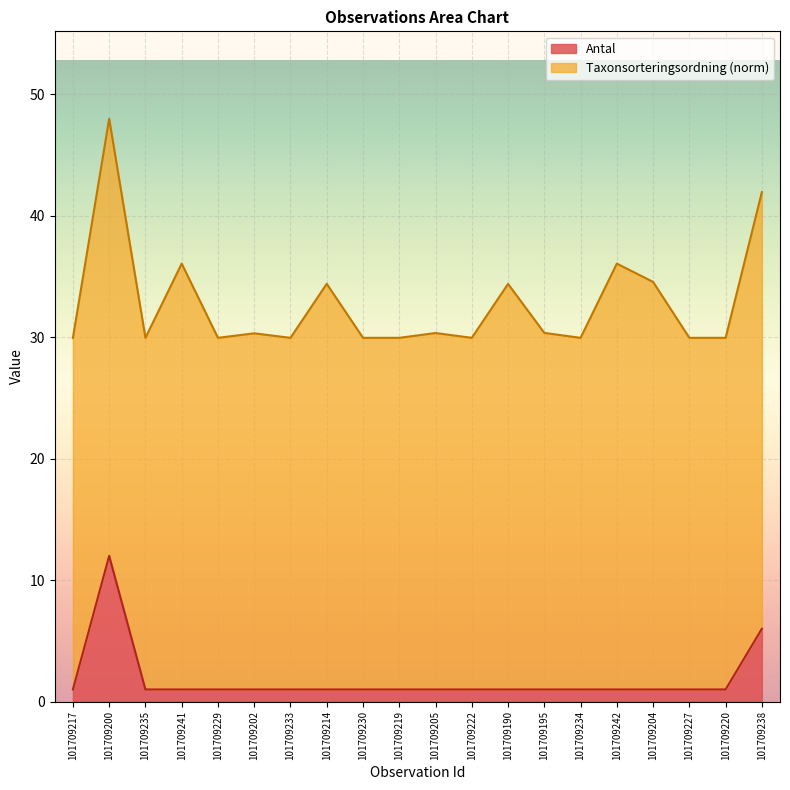

What is the smallest value displayed?

1